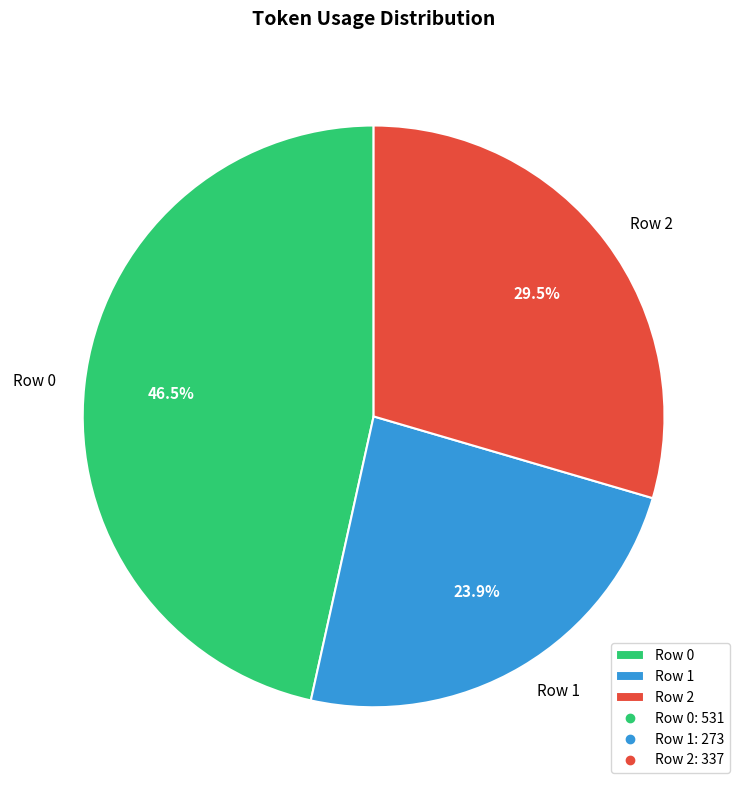

Count the number of slices in the pie.

3